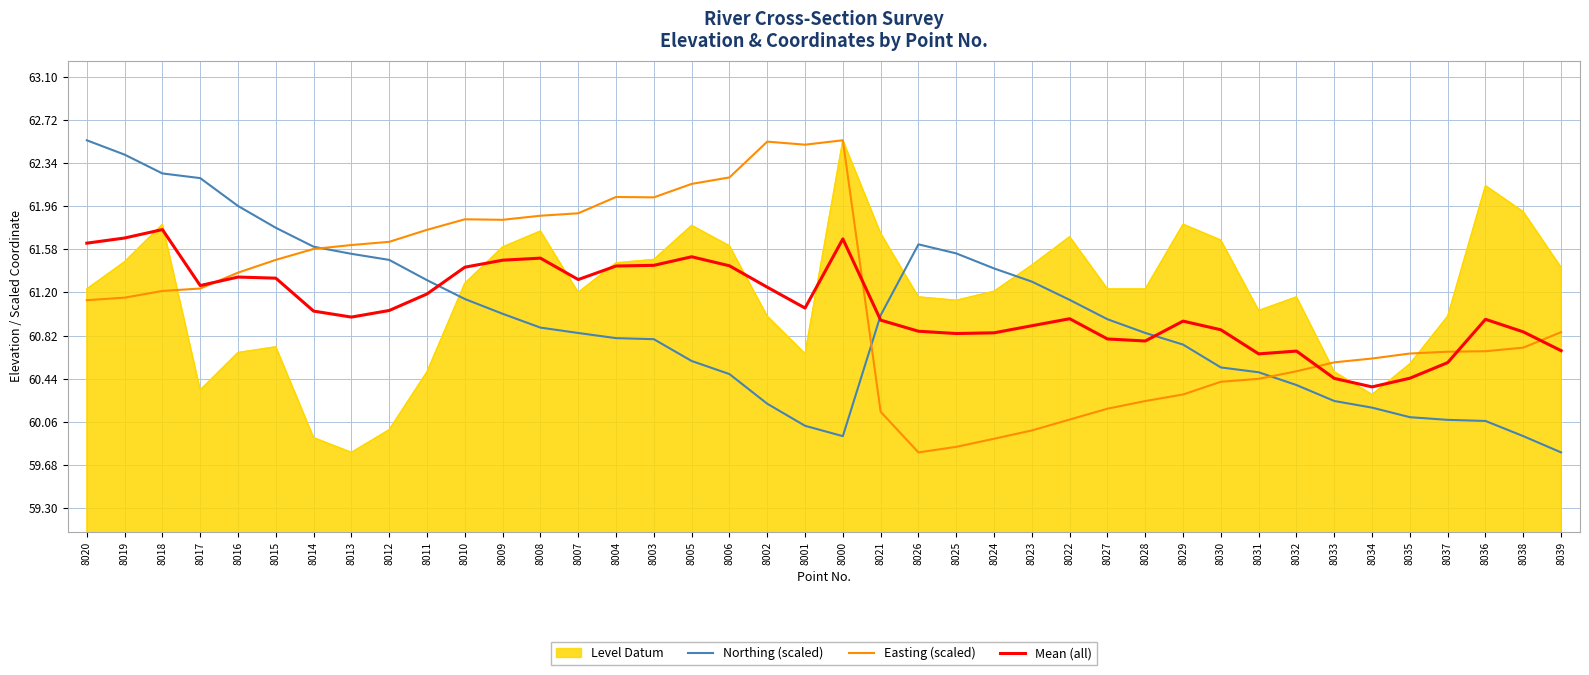

What is the highest value of the Northing (scaled) series?

62.5